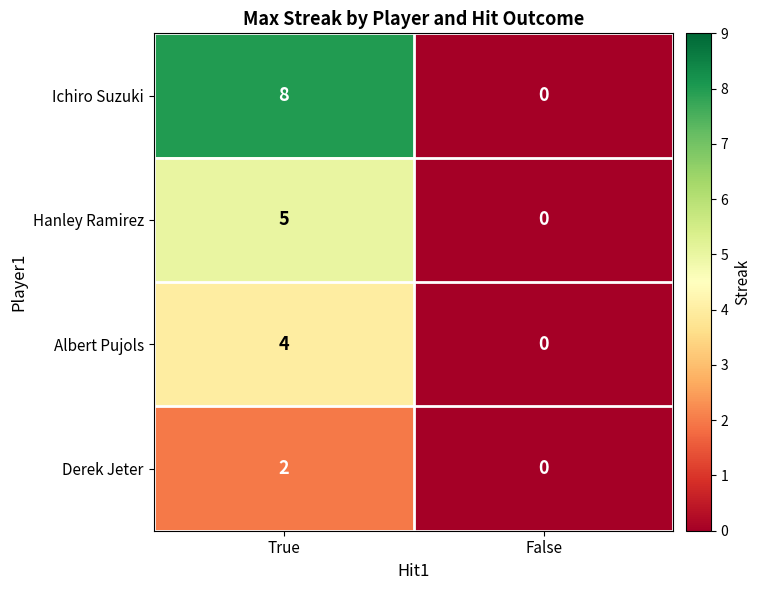

The Derek Jeter series shows 0 at False. True or false?

True